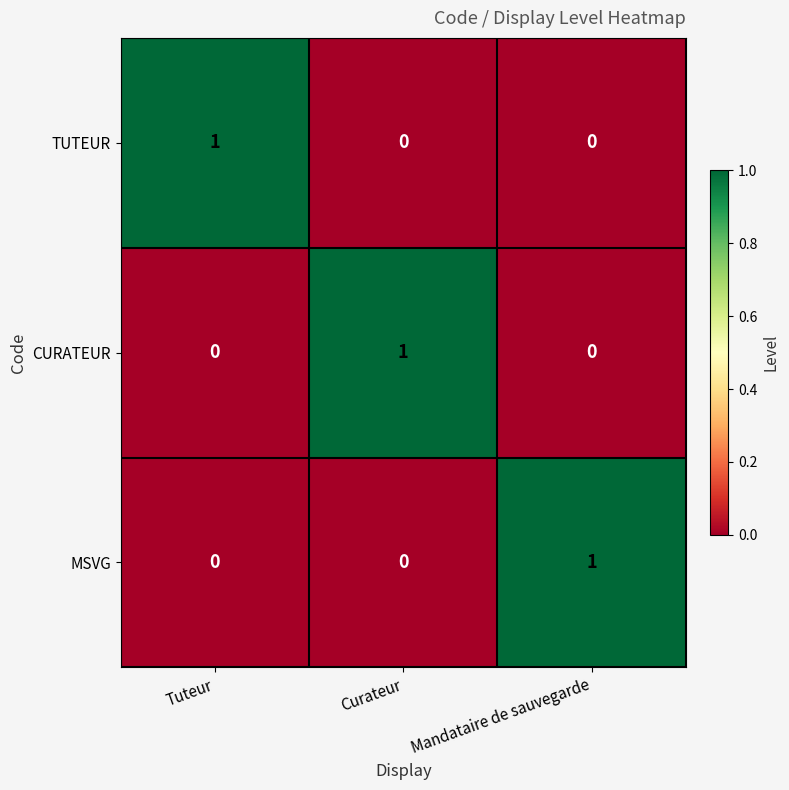

Which category has the highest value in the CURATEUR series?

Curateur